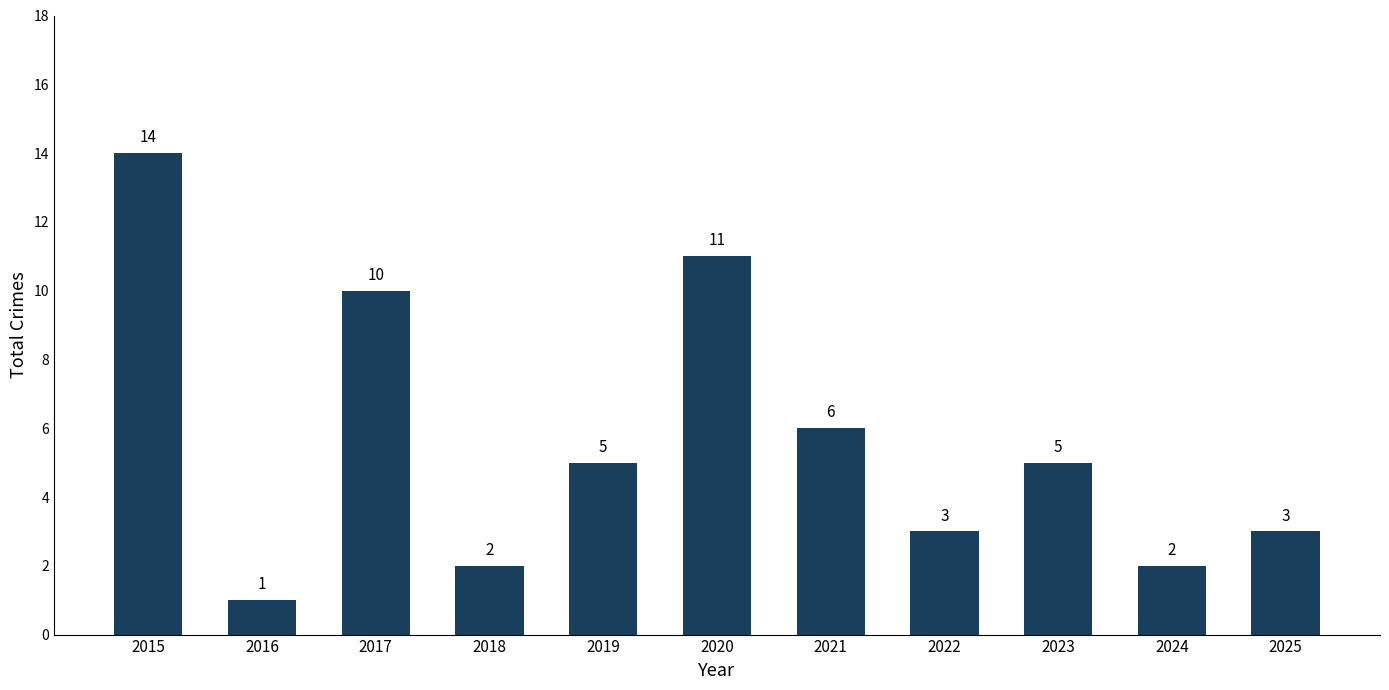

What is the sum of all values?

62